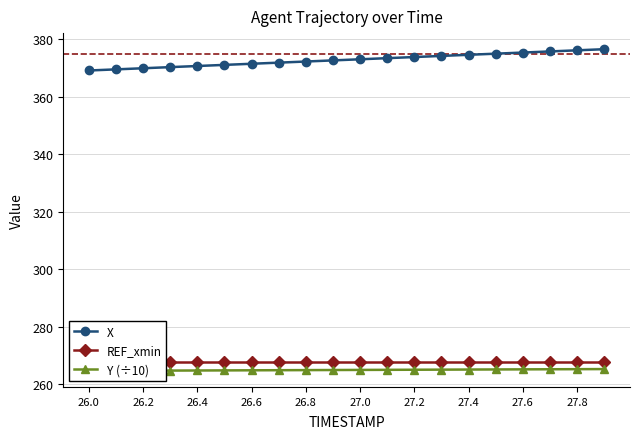

What is the minimum value for X?

369.1